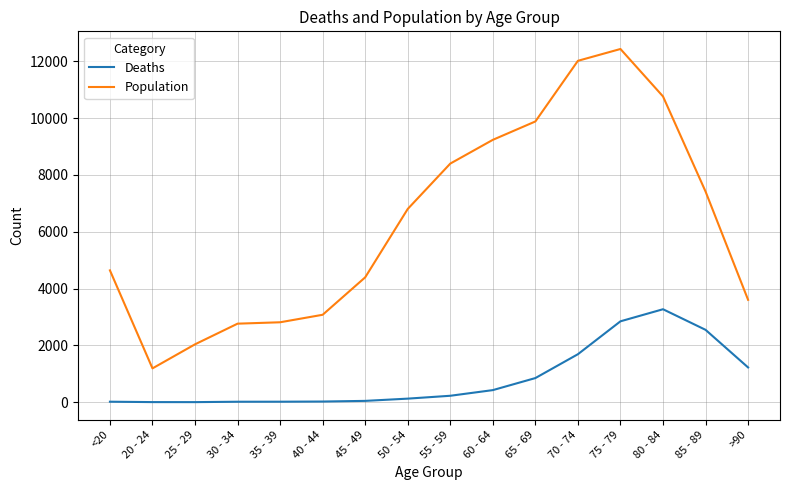

Rank the series by their average value, from lowest to highest.

Deaths, Population